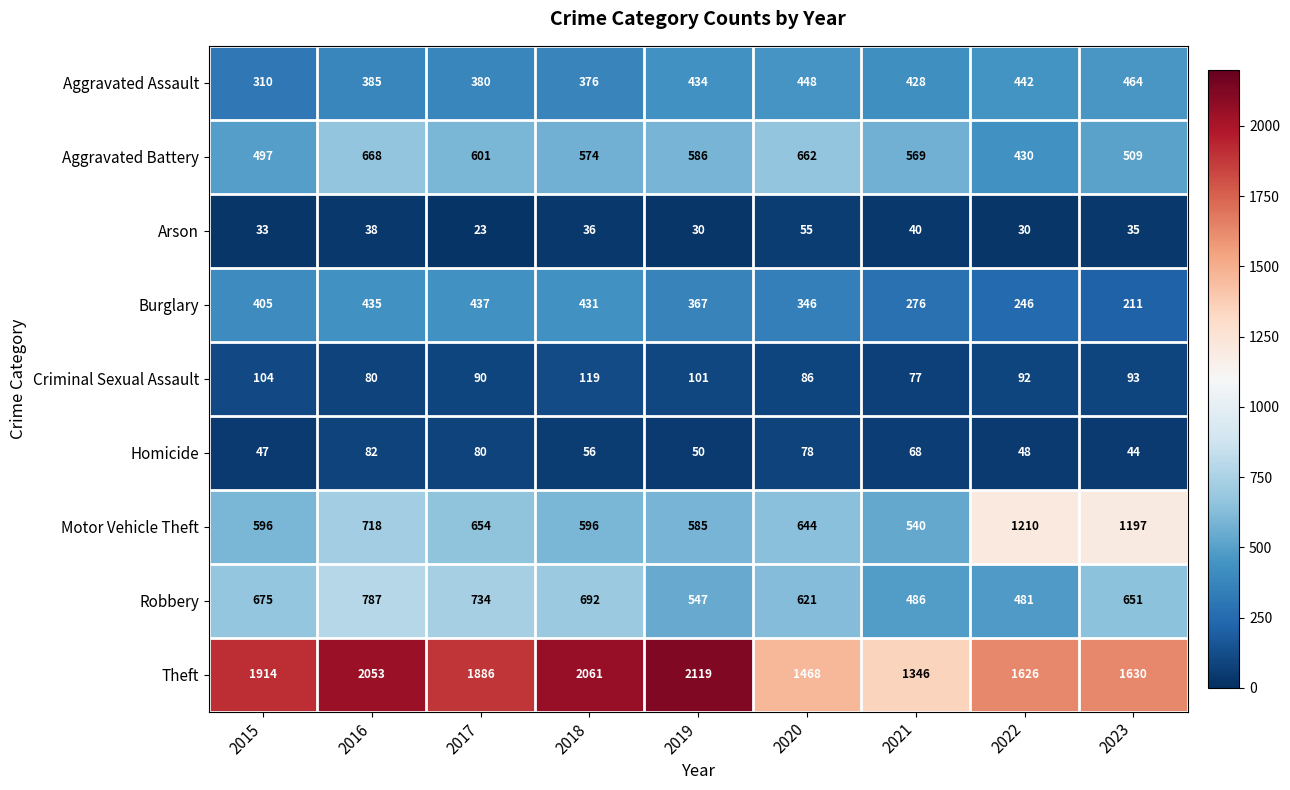

Between 2020 and 2023, which series saw the biggest shift?

Motor Vehicle Theft